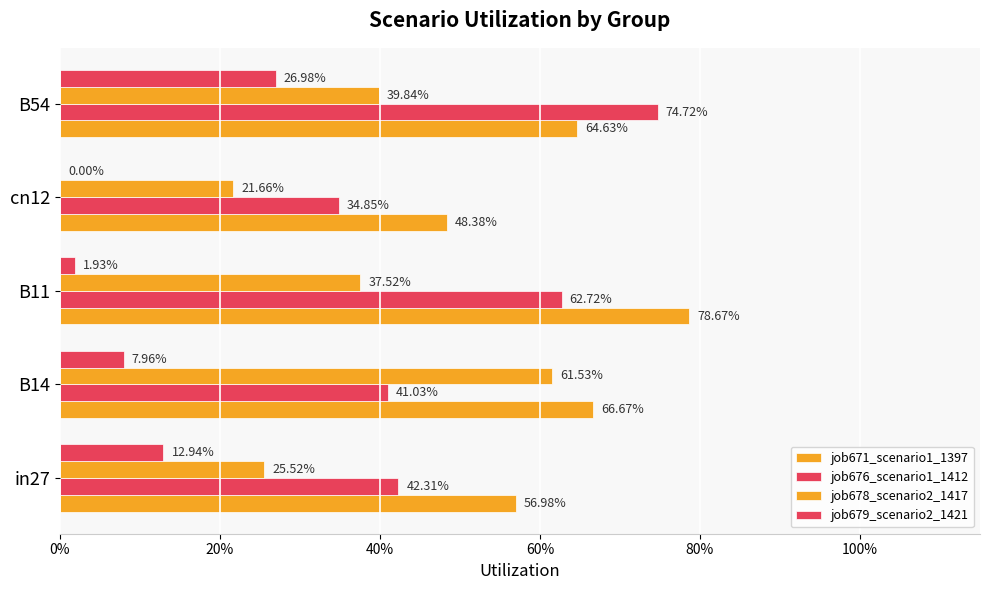

Rank the series by their average value, from highest to lowest.

job671_scenario1_1397, job676_scenario1_1412, job678_scenario2_1417, job679_scenario2_1421